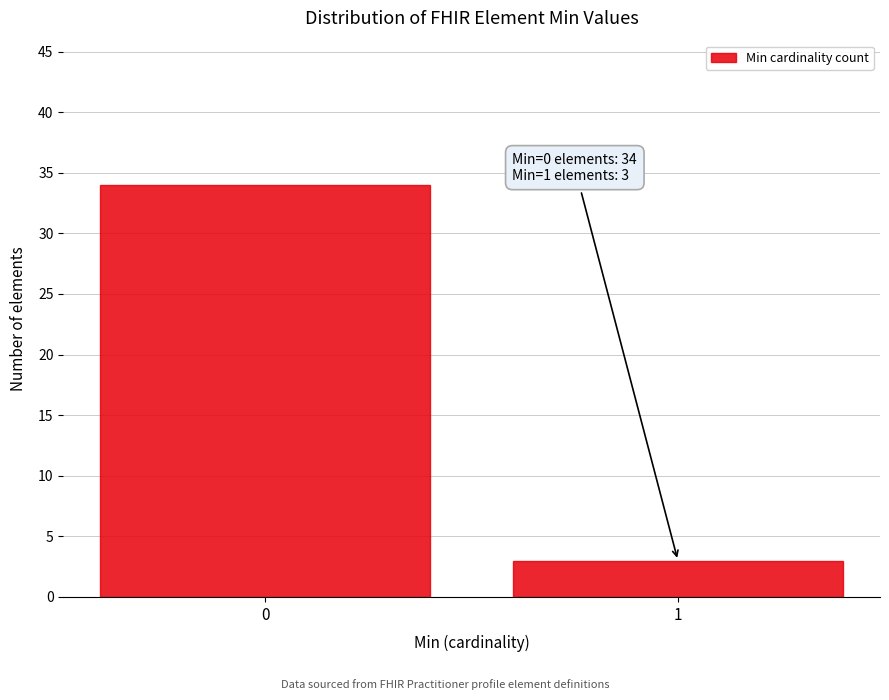

Reading right to left, transcribe all the data shown in this chart.

1=3	0=34